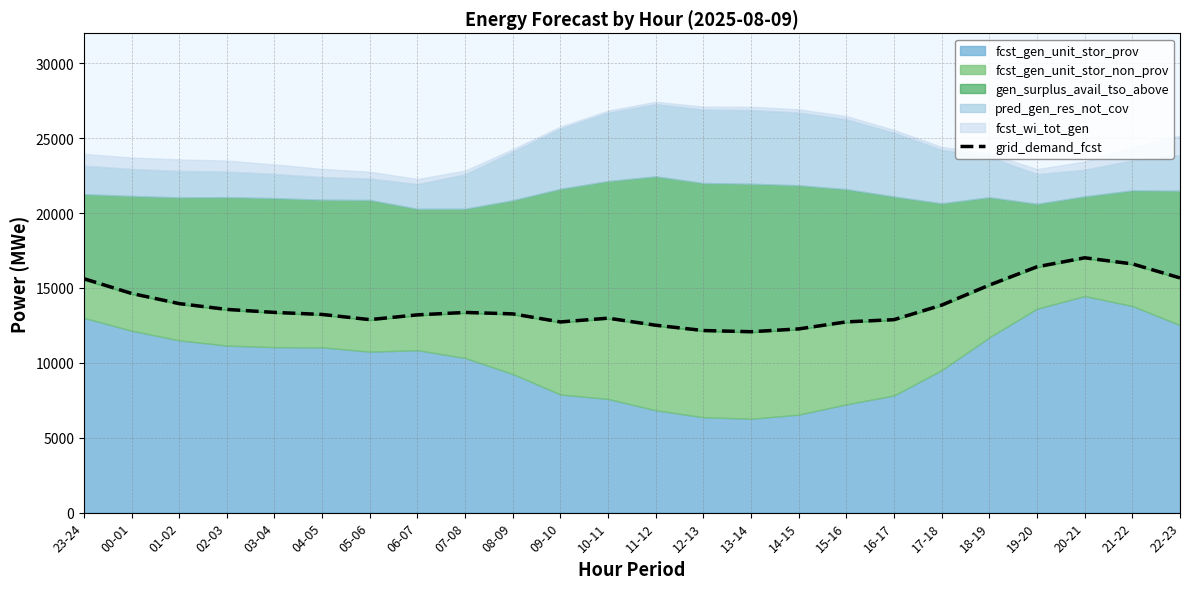

How many interior local valleys (lower than both neighbors) does the data have?

3